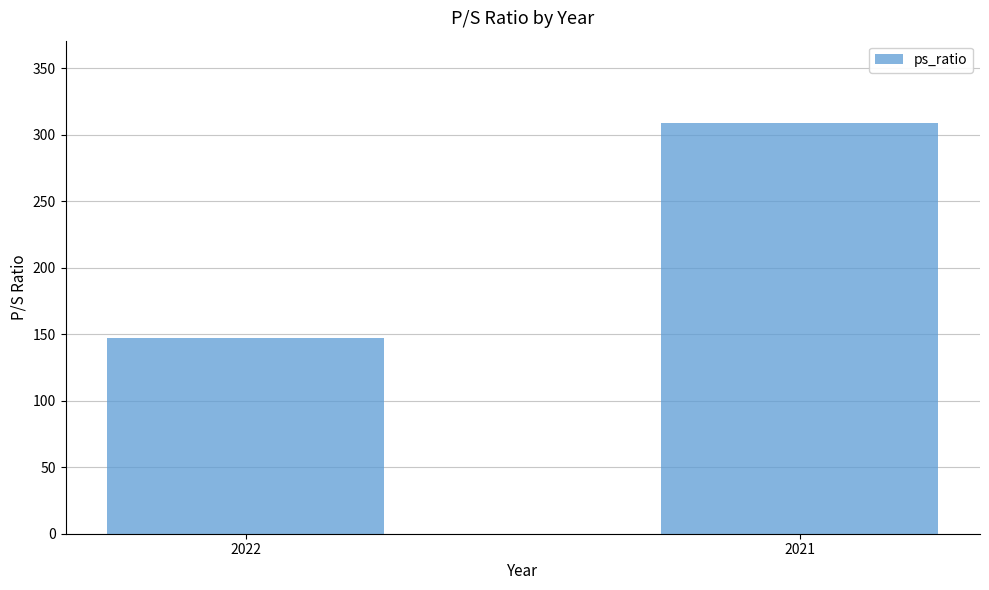

Are the bars horizontal?

No